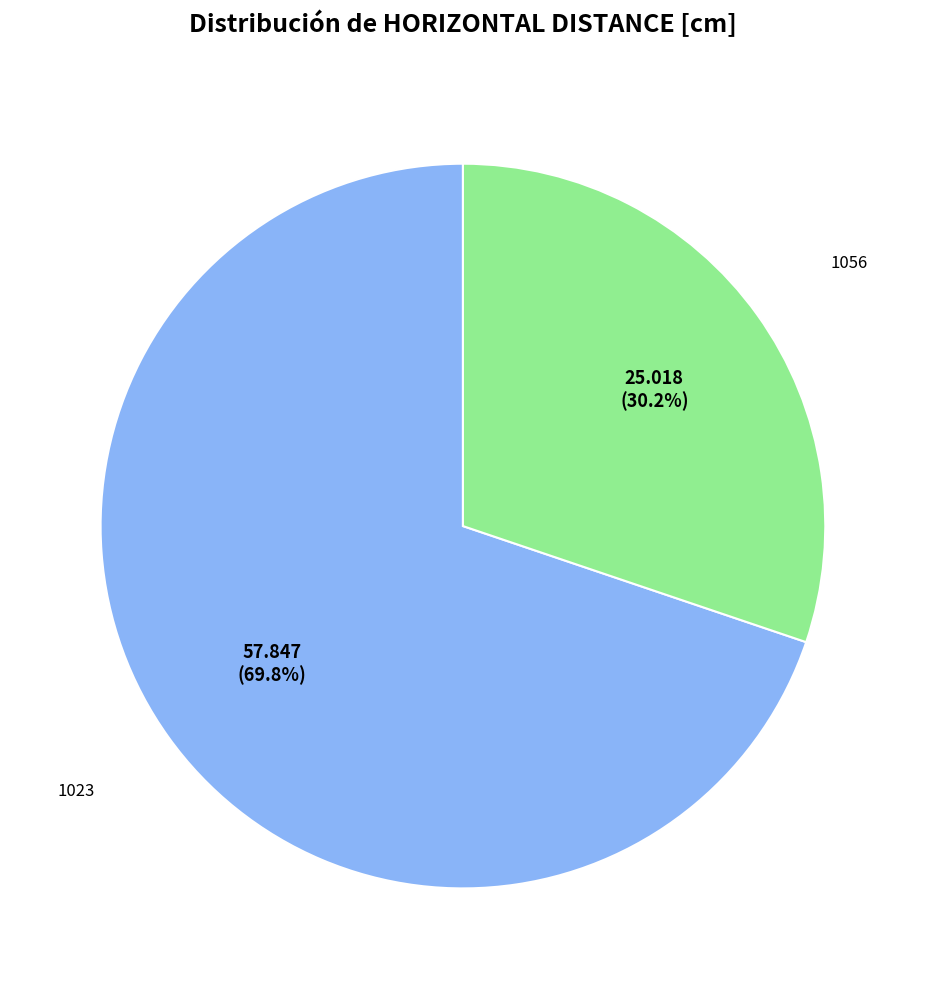

Is there any slice that represents more than half of the pie?

Yes